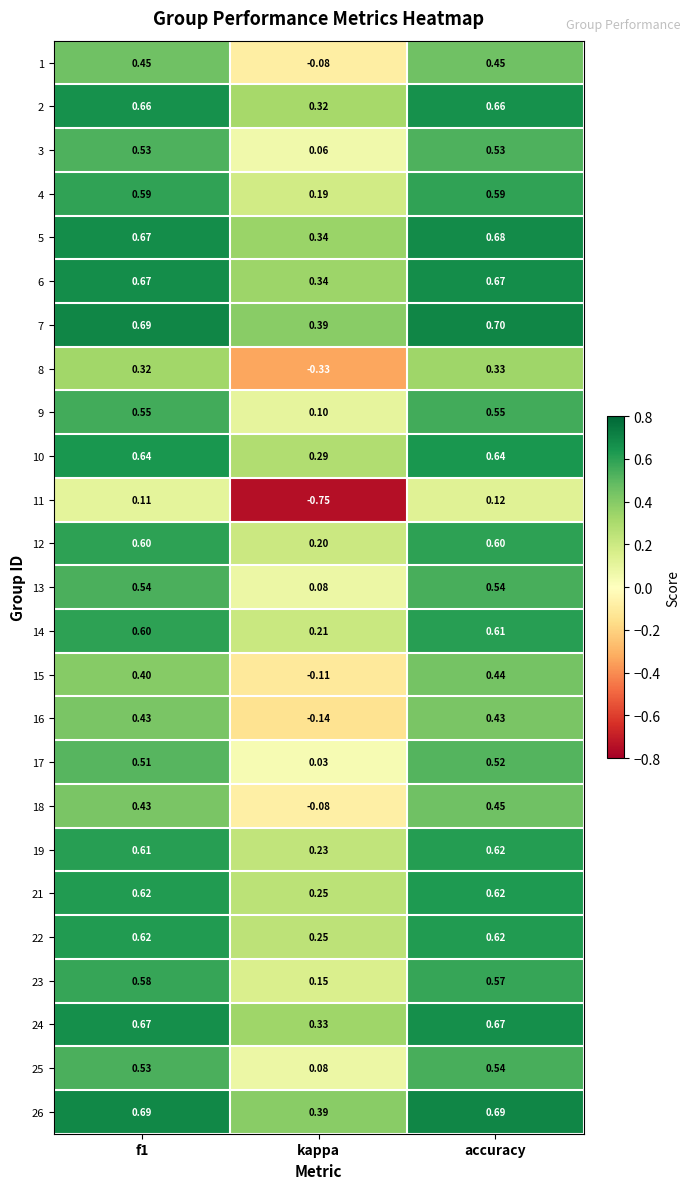

At which label does 22 reach its minimum?

kappa